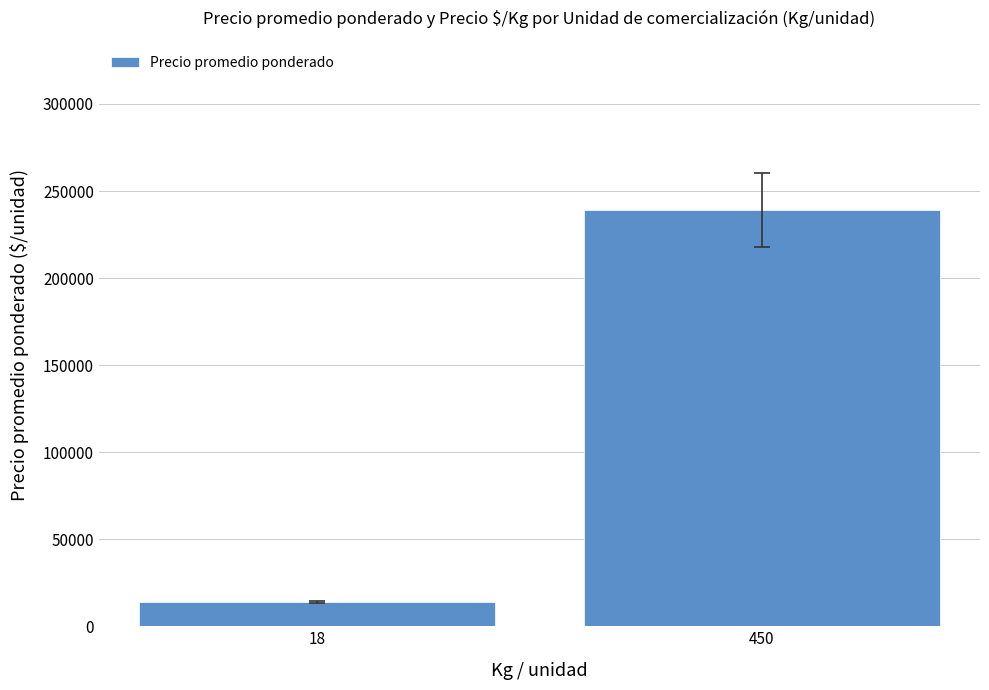

How many data points are less than 239090?

1